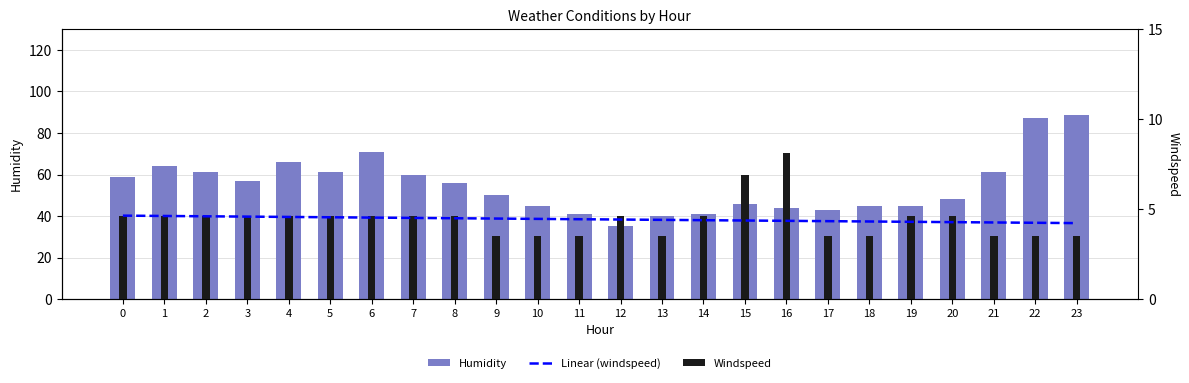

Does the chart contain any negative values?

No